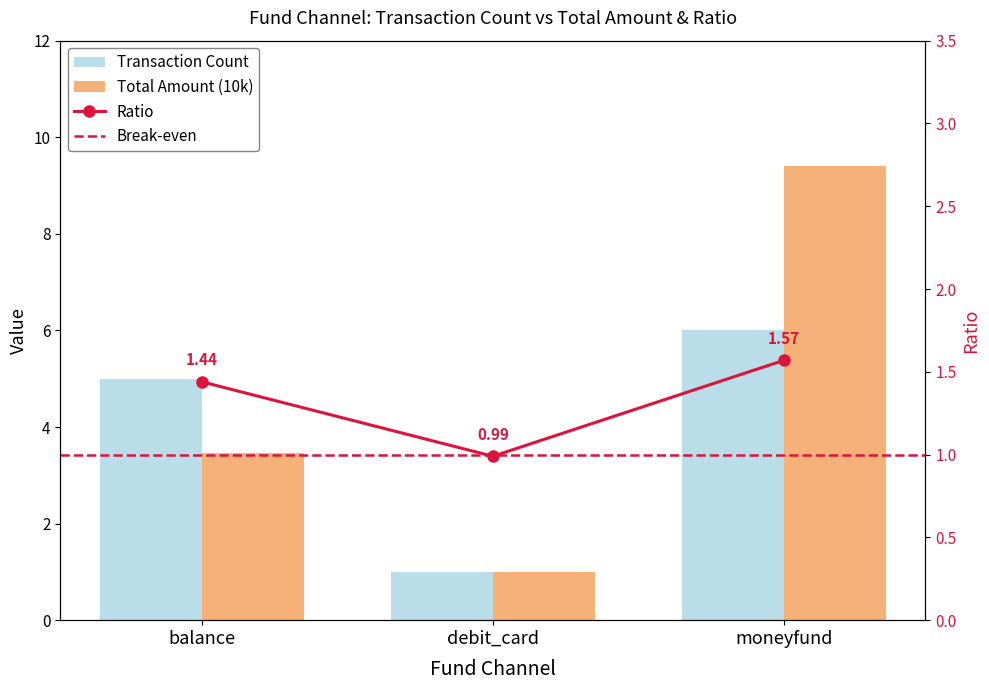

What is the average value of the Transaction Count series?

4.0